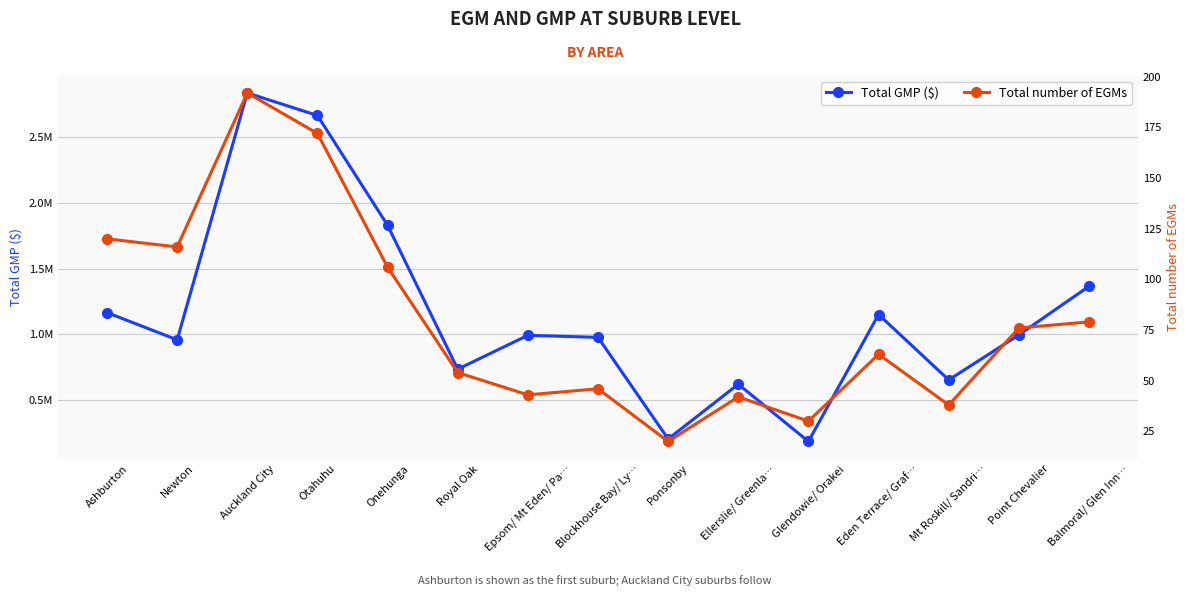

True or false: Total GMP ($) and Total number of EGMs intersect in this chart.

False